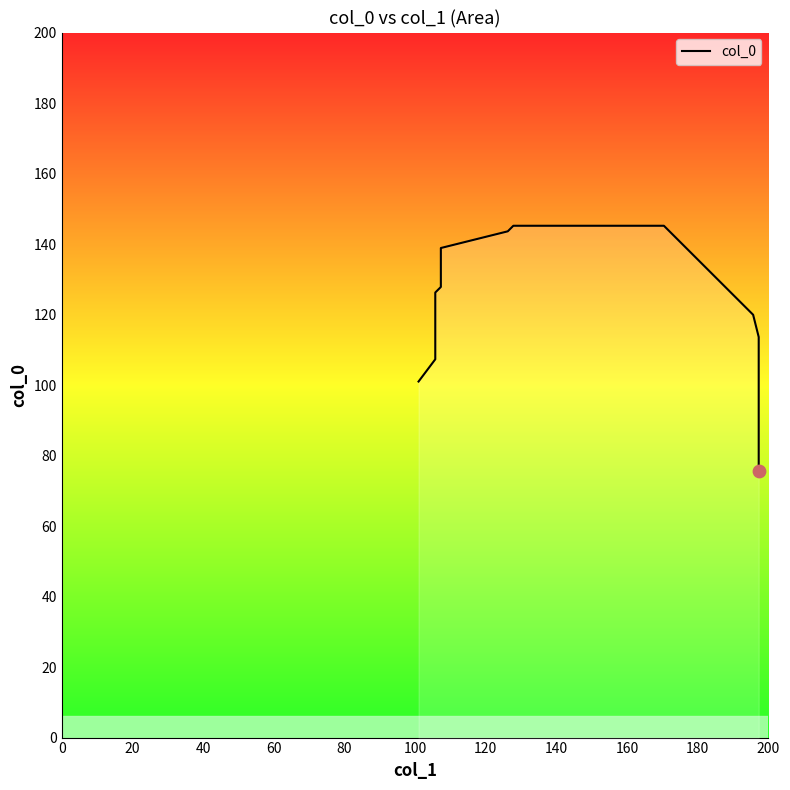

What is the ratio of the value at 160 to the value at 60?

1.3